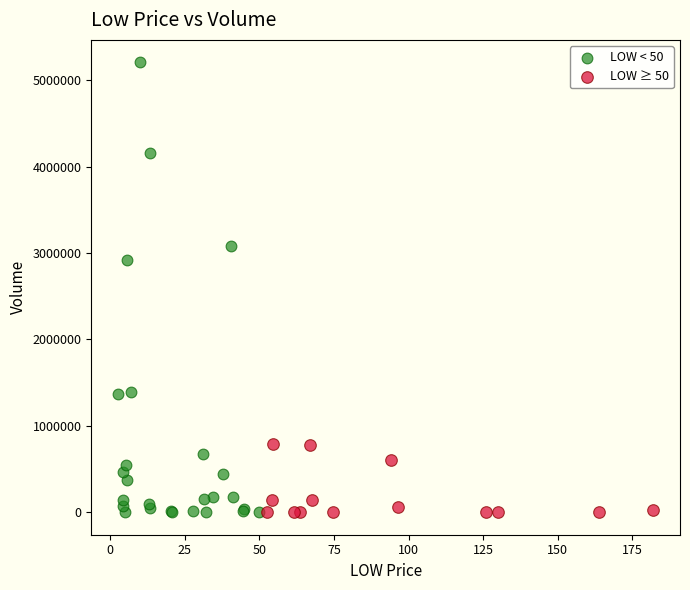

Which series contains the highest Y value?

LOW < 50